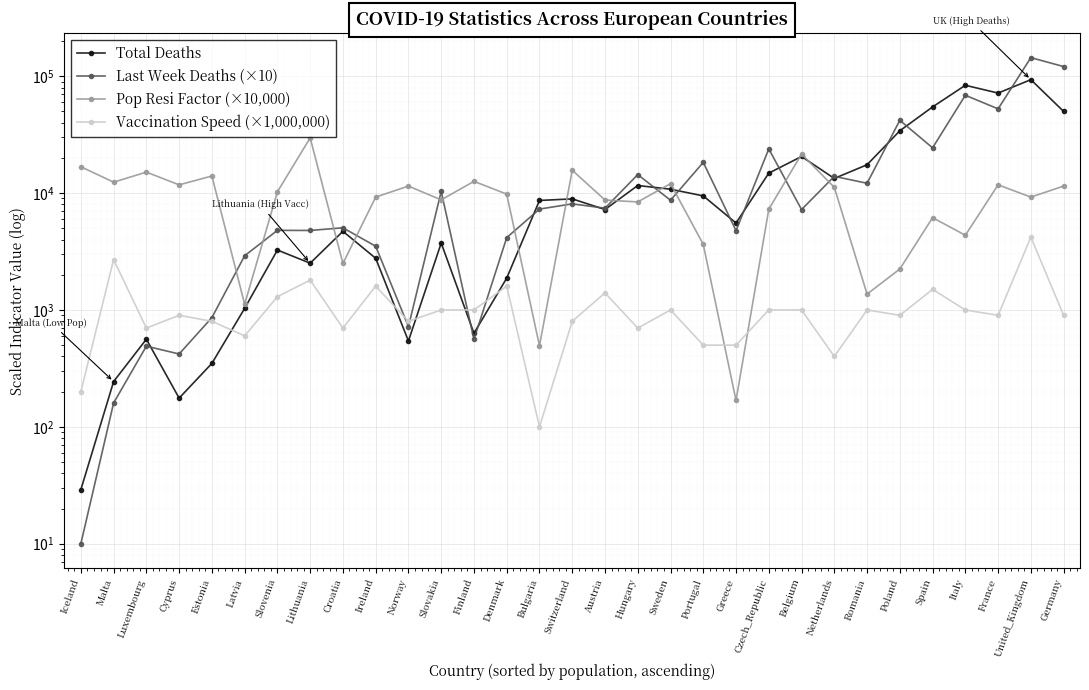

Reading right to left, list all the values displayed in this chart.

Total Deaths: 50010.0	93469.0	71792.0	83681.0	54637.0	34141.0	17485.0	13350.0	20572.0	14820.0	5545.0	9465.0	10797.0	11615.0	7237.0	8924.0	8651.0	1873.0	632.0	3737.0	543.0	2768.0	4711.0	2514.0	3257.0	1032.0	349.0	176.0	562.0	244.0	29.0
Last Week Deaths (×10): 121040.0	144290.0	52600.0	68740.0	24410.0	41960.0	12140.0	13910.0	7230.0	23890.0	4770.0	18320.0	8690.0	14400.0	7430.0	8090.0	7300.0	4160.0	560.0	10340.0	720.0	3510.0	5050.0	4790.0	4800.0	2910.0	860.0	420.0	490.0	160.0	10.0
Pop Resi Factor (×10,000): 11485.0	9244.0	11765.0	4359.0	6162.0	2241.0	1367.0	11204.0	21569.0	7283.0	168.0	3641.0	12045.0	8403.0	8728.0	15686.0	493.0	9804.0	12605.0	8751.0	11485.0	9244.0	2499.0	29692.0	10263.0	1120.0	14006.0	11765.0	15126.0	12403.0	16807.0
Vaccination Speed (×1,000,000): 900.0	4200.0	900.0	1000.0	1500.0	900.0	1000.0	400.0	1000.0	1000.0	500.0	500.0	1000.0	700.0	1400.0	800.0	100.0	1600.0	1000.0	1000.0	800.0	1600.0	700.0	1800.0	1300.0	600.0	800.0	900.0	700.0	2700.0	200.0